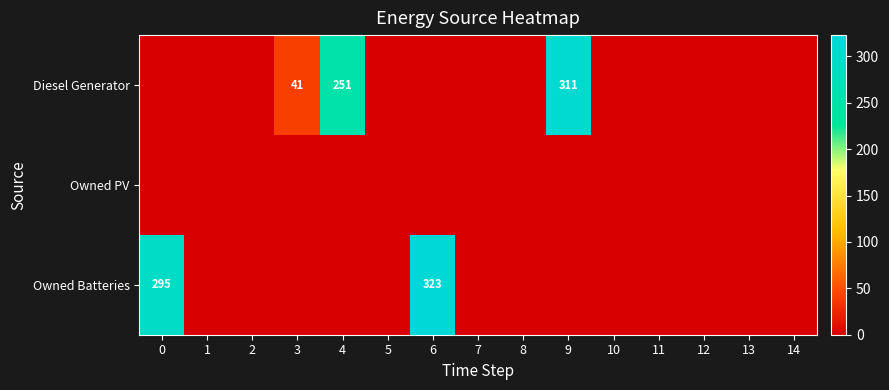

The value of Owned Batteries at 0 is 496. True or false?

False